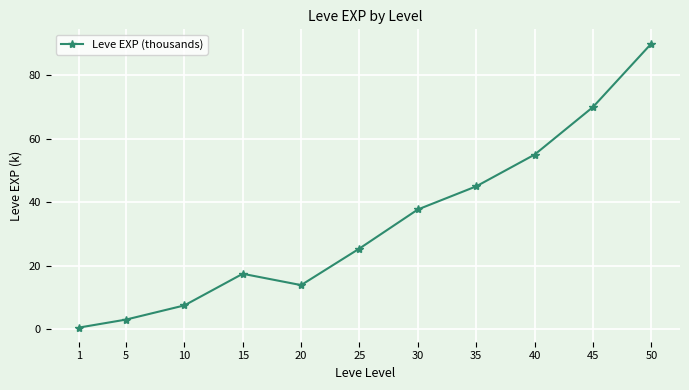

Reading right to left, transcribe all the data shown in this chart.

50=90.0	45=70.0	40=55.0	35=45.0	30=37.7	25=25.4	20=13.9	15=17.4	10=7.5	5=3.0	1=0.5